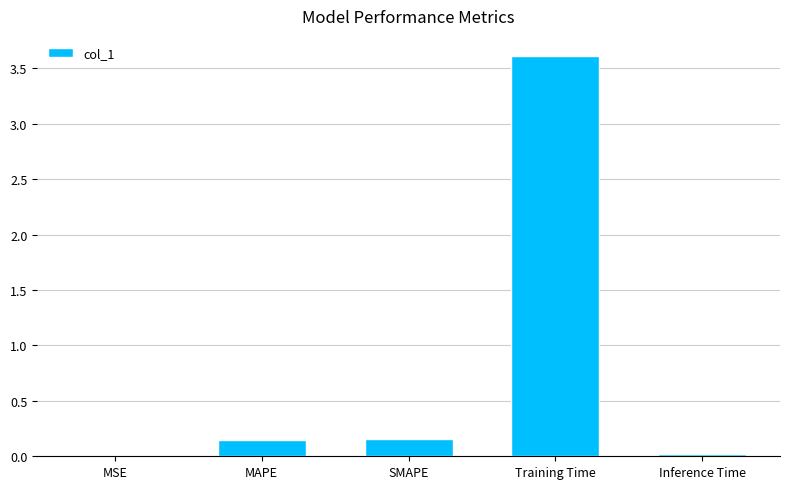

Are the bars horizontal?

No